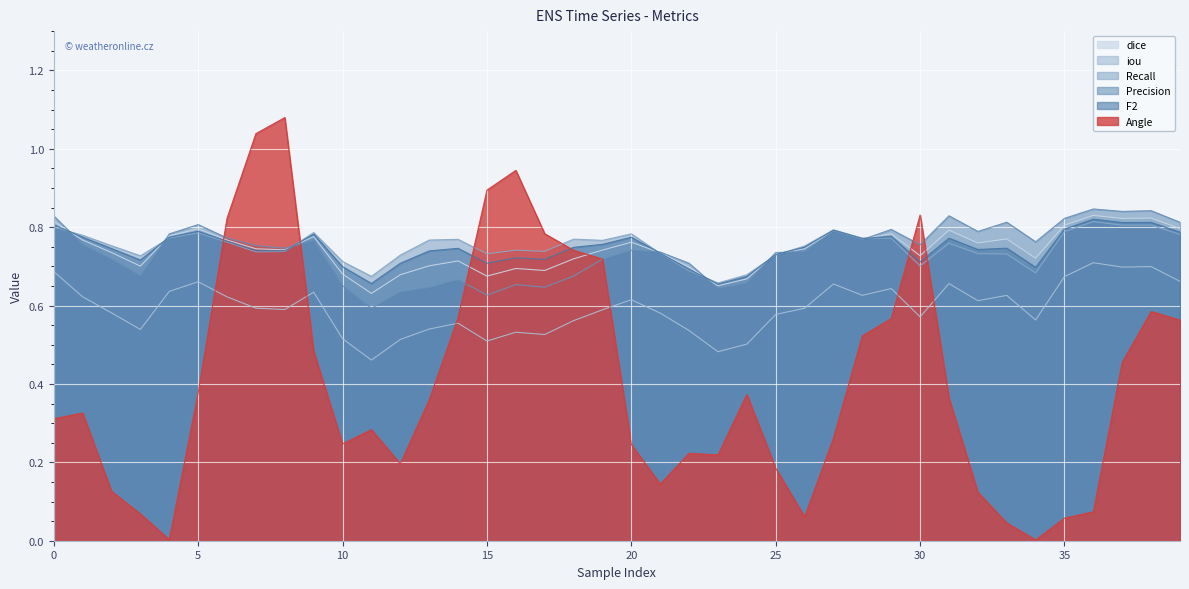

List the labels in order of Precision value, smallest first.

11, 15, 12, 23, 13, 17, 10, 16, 24, 14, 18, 3, 22, 19, 2, 25, 21, 26, 20, 8, 7, 30, 1, 34, 9, 28, 6, 4, 32, 27, 29, 5, 39, 33, 35, 0, 31, 37, 38, 36